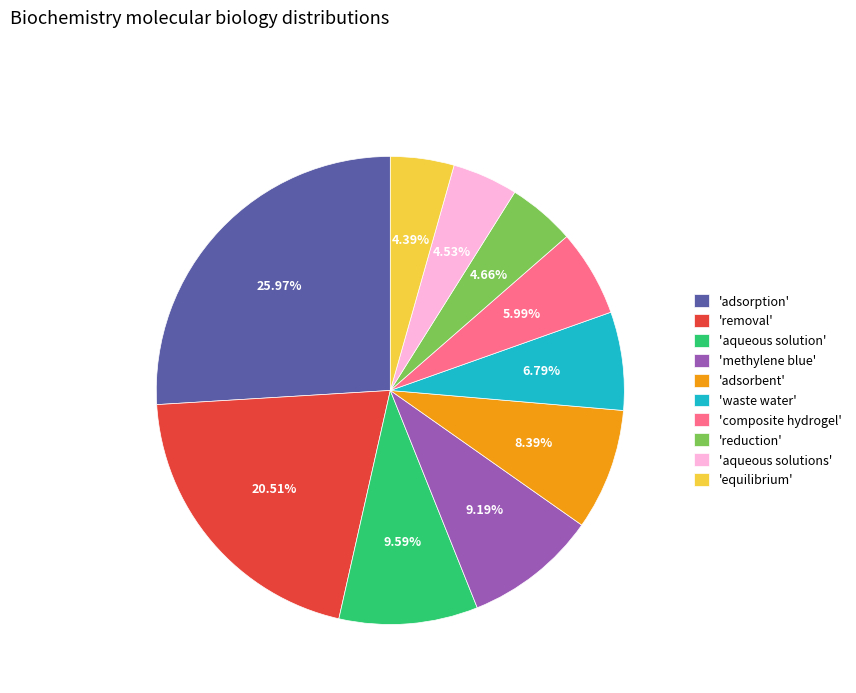

Does 'composite hydrogel' represent more than half of the total?

No